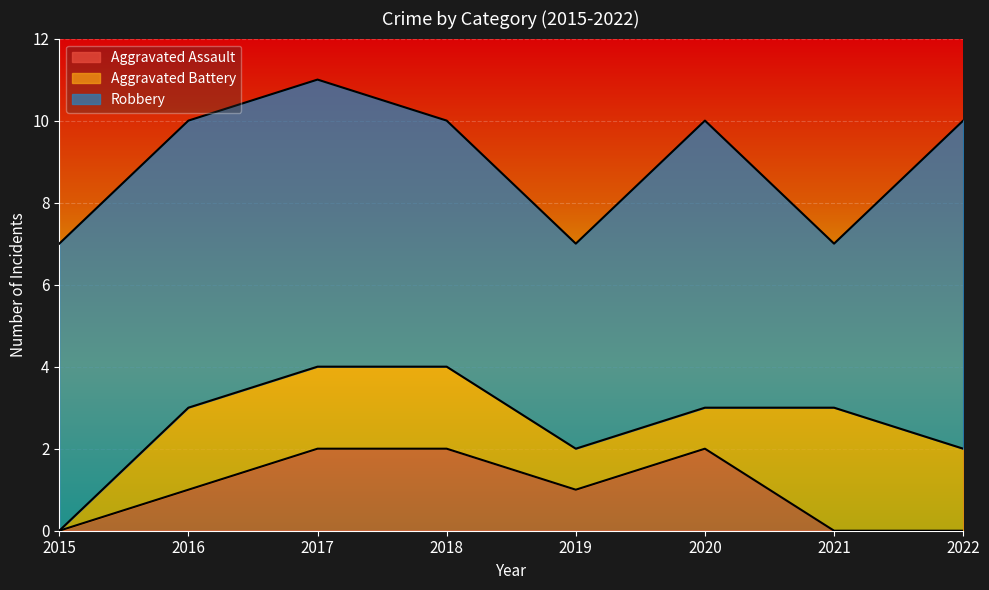

What is the value of the Robbery point at the 5th from the left?

5